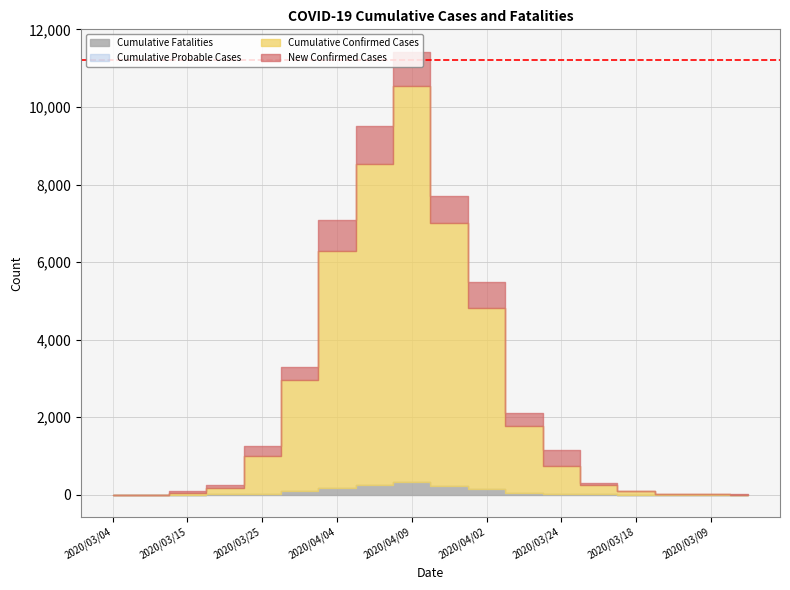

Which has a higher value, 2020/03/24 or 2020/03/09?

2020/03/24